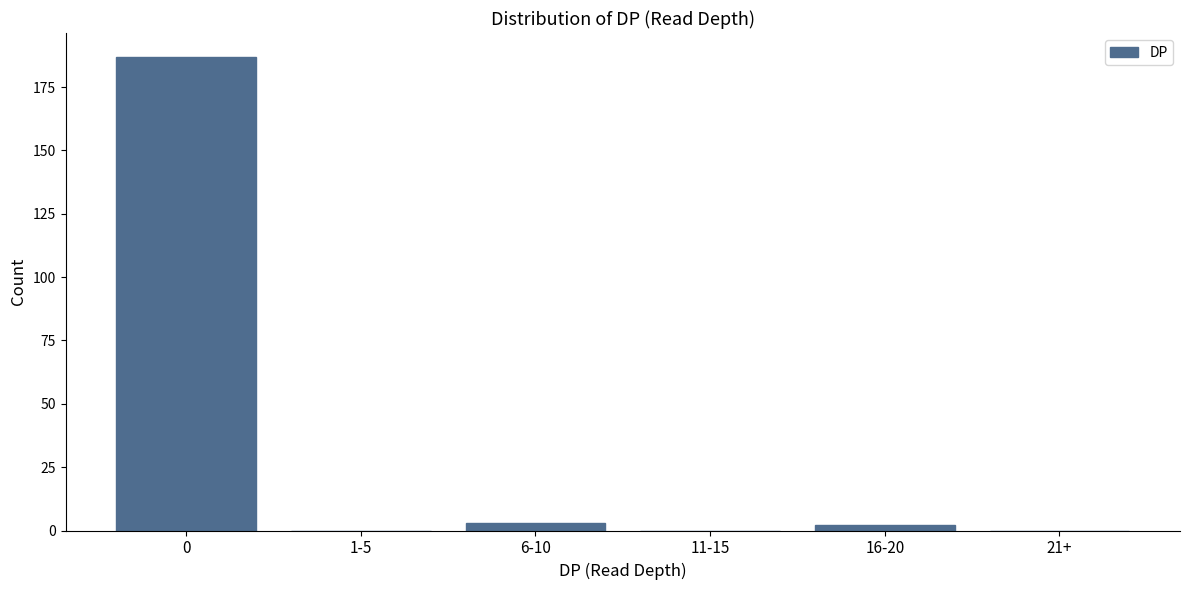

Reading left to right, what are all the values shown in this chart?

0=187	1-5=0	6-10=3	11-15=0	16-20=2	21+=0